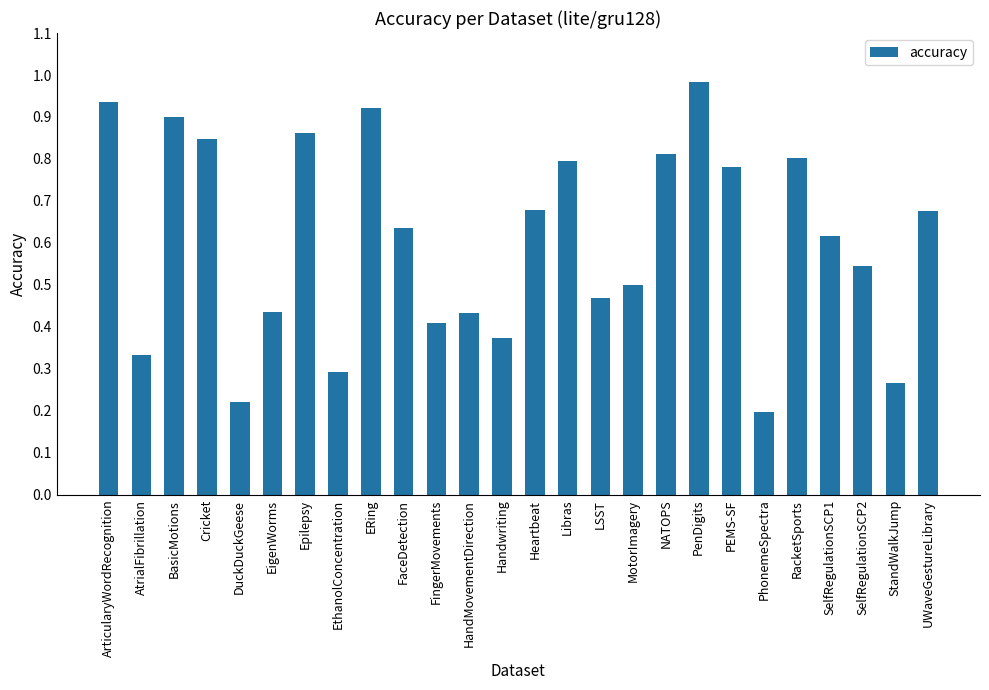

What is the sum of the values at PEMS-SF and RacketSports?

1.6